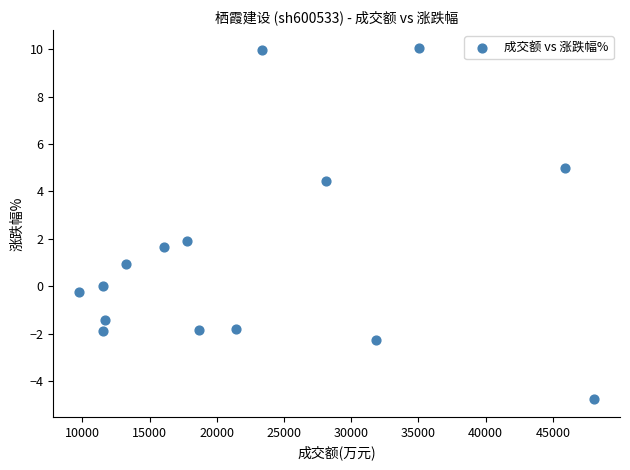

What is the range of X values (max minus min)?

38325.0